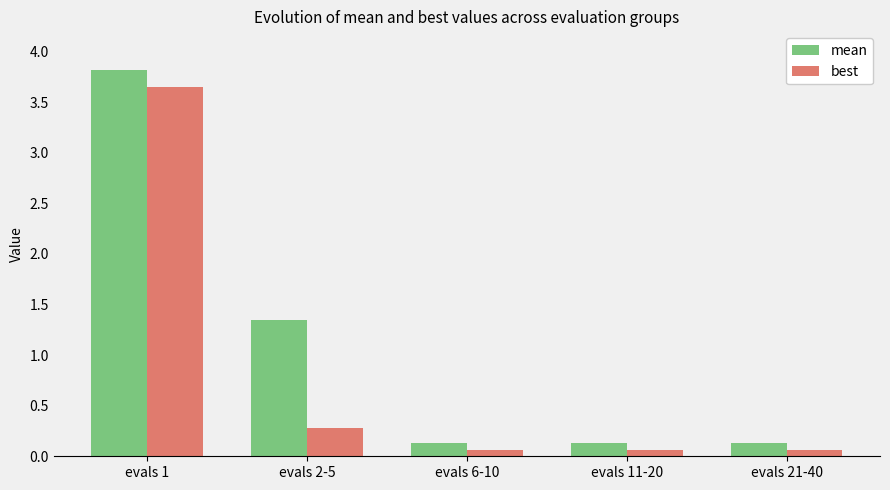

What is the greatest value displayed?

3.8